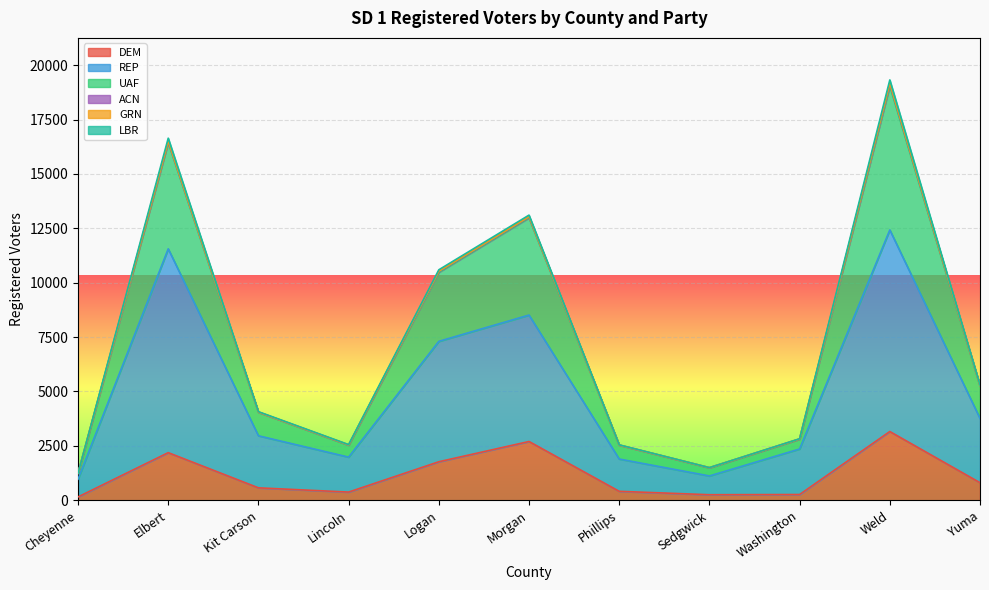

True or false: REP and UAF cross at least once.

False